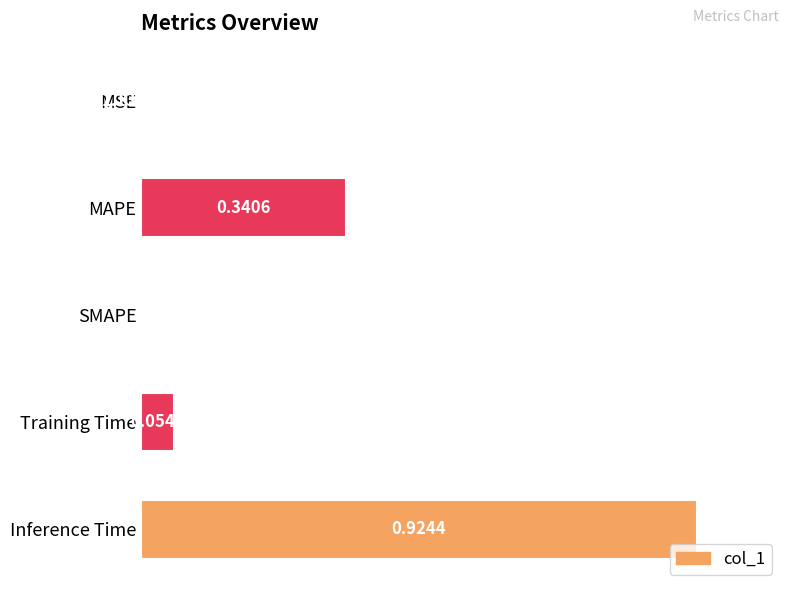

Which category has the highest value across all series?

Inference Time